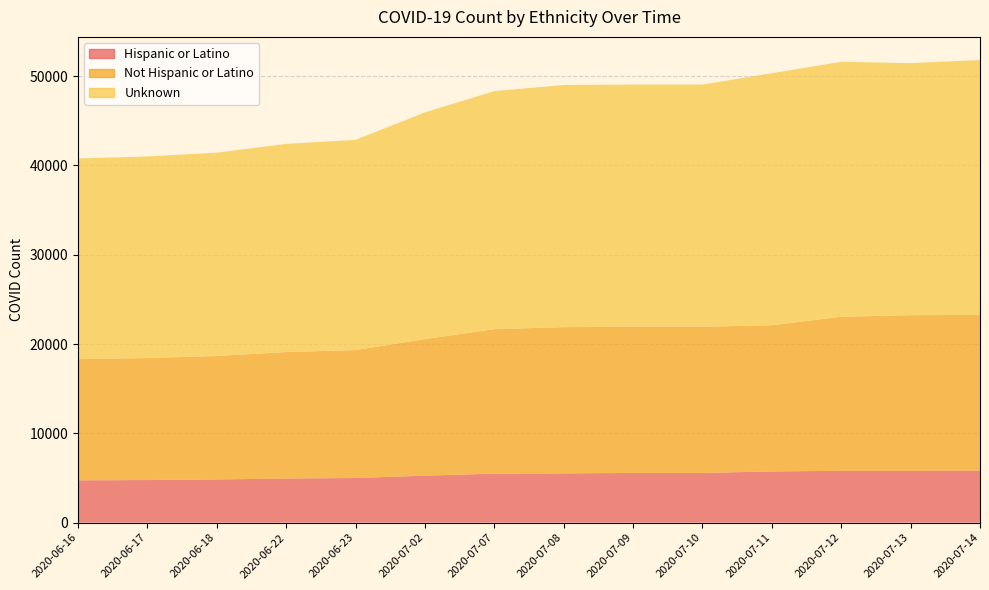

Reading left to right, list all the values displayed in this chart.

Hispanic or Latino: 4740	4769	4840	4940	5001	5259	5494	5519	5566	5566	5737	5805	5805	5827
Not Hispanic or Latino: 13575	13668	13825	14164	14324	15300	16179	16375	16375	16375	16375	17255	17435	17435
Unknown: 22471	22576	22773	23319	23546	25393	26658	27122	27122	27122	28226	28552	28226	28552